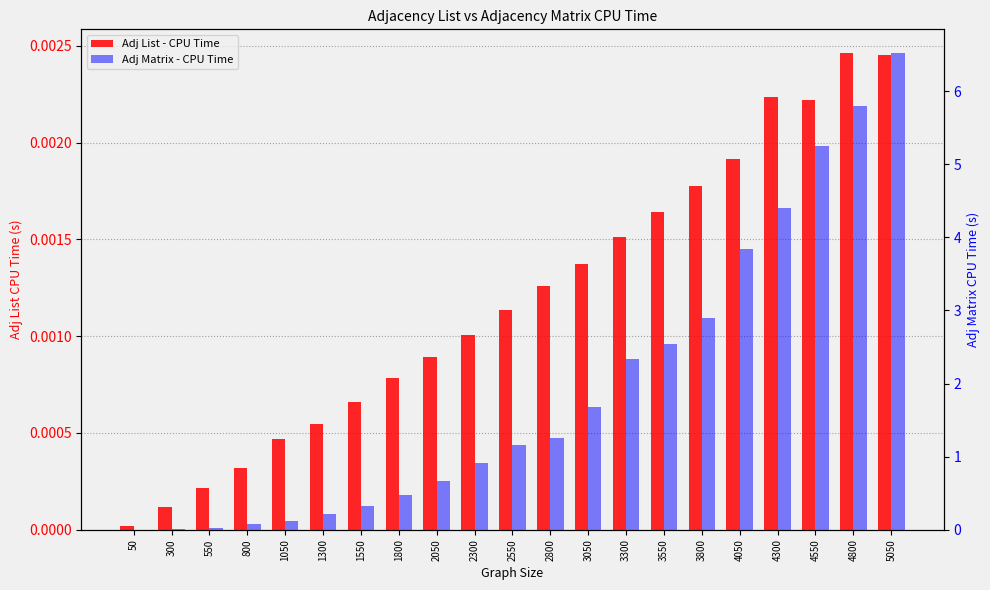

What is the spread (max minus min) of values at 2300?

0.9